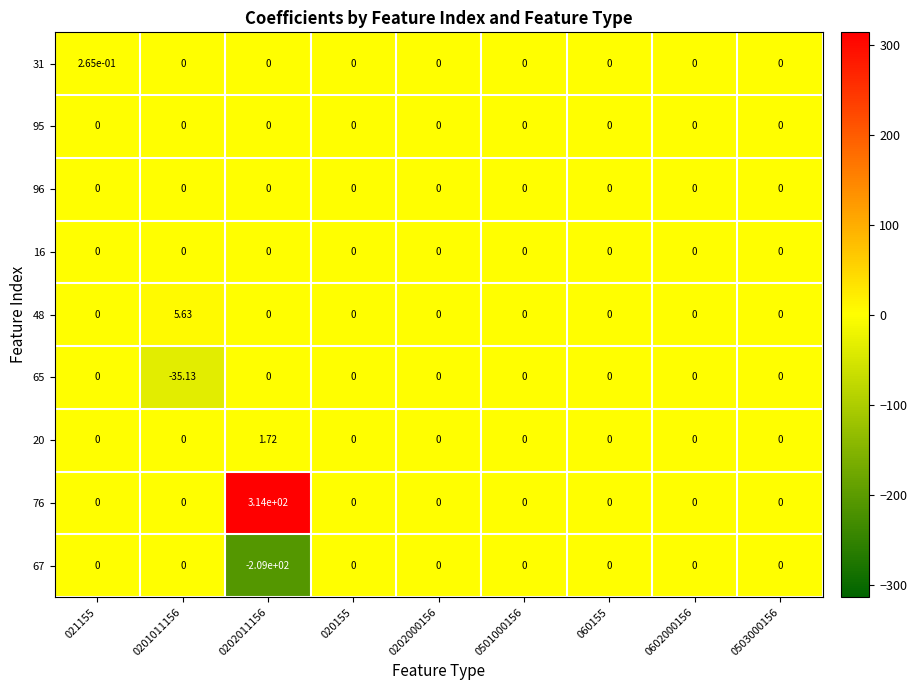

Is the value of 96 at 0202000156 greater than the value of 67 at 0202011156?

Yes